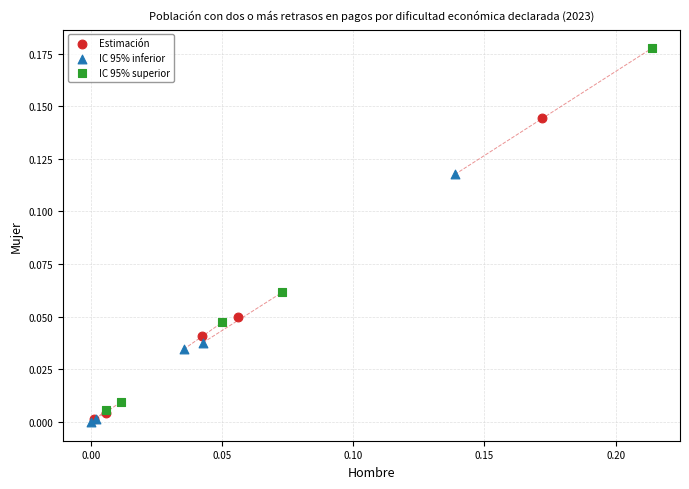

Which series contains the highest Y value?

IC 95% superior